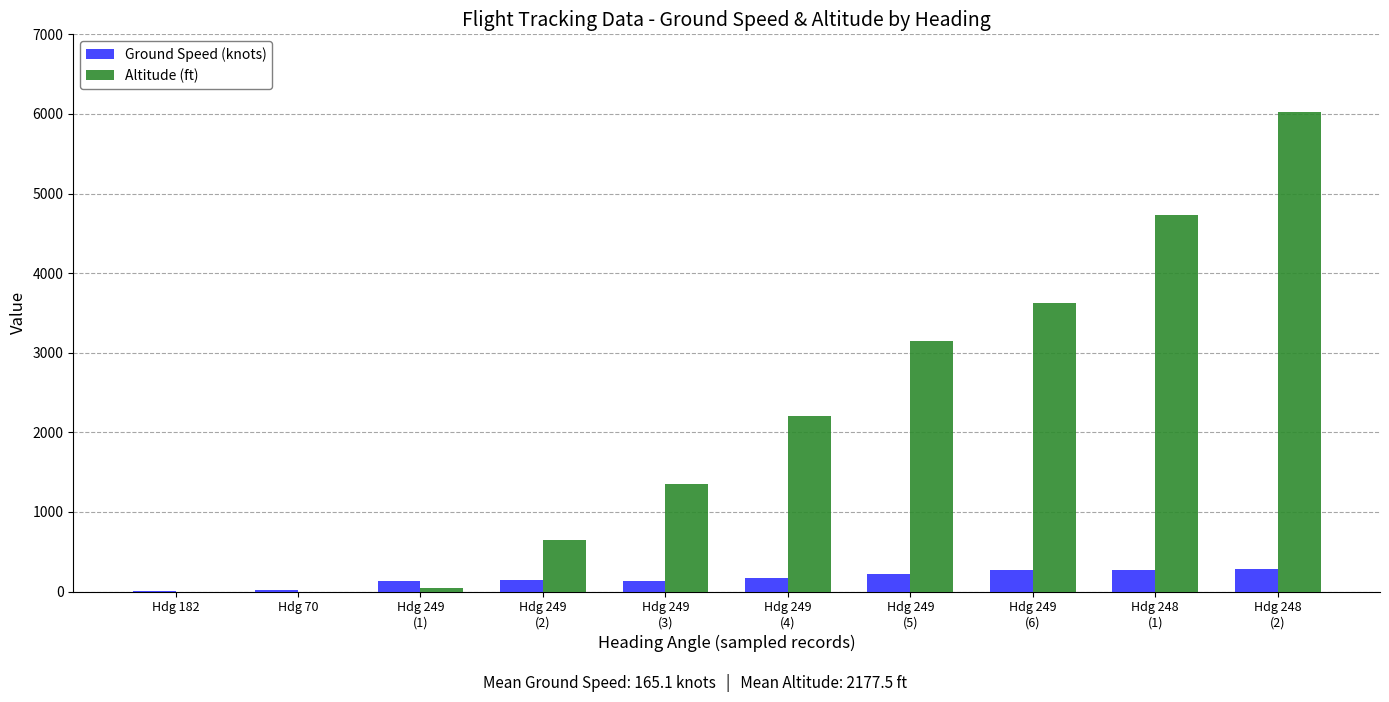

Is it true that Ground Speed (knots) equals 280 at Hdg 248
(2)?

True